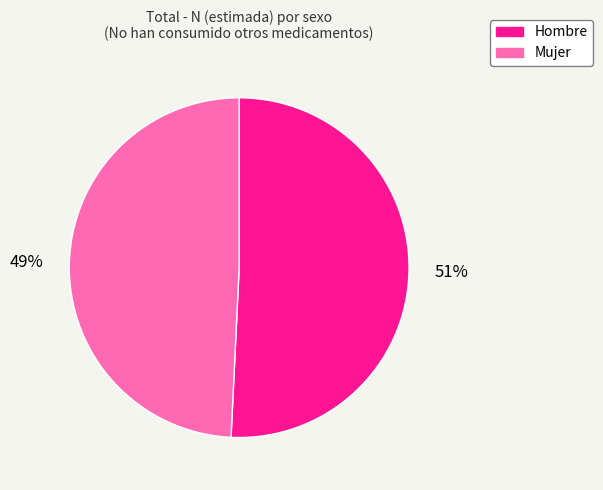

Which category accounts for the majority?

Hombre